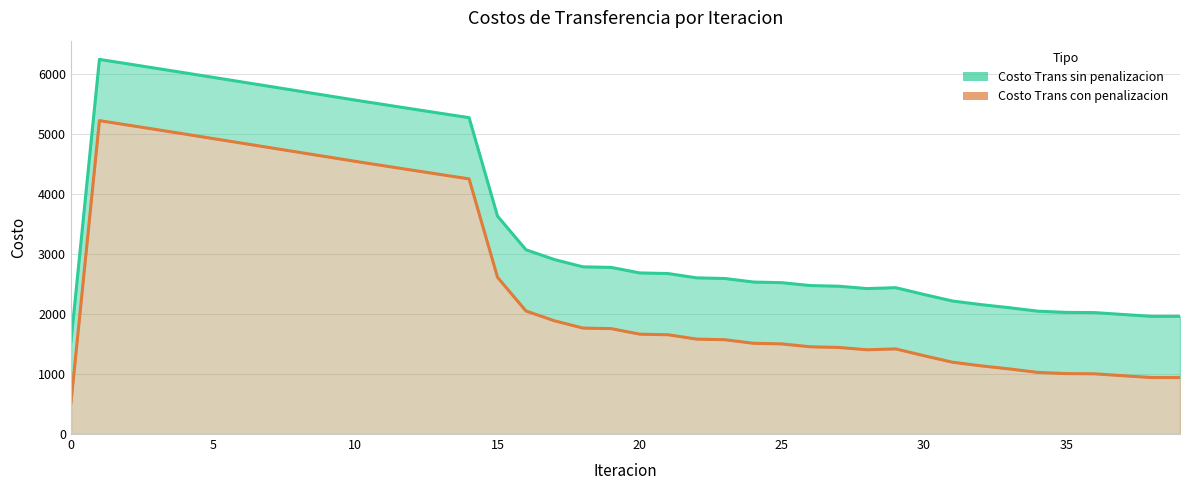

Does the chart have visible grid lines?

Yes